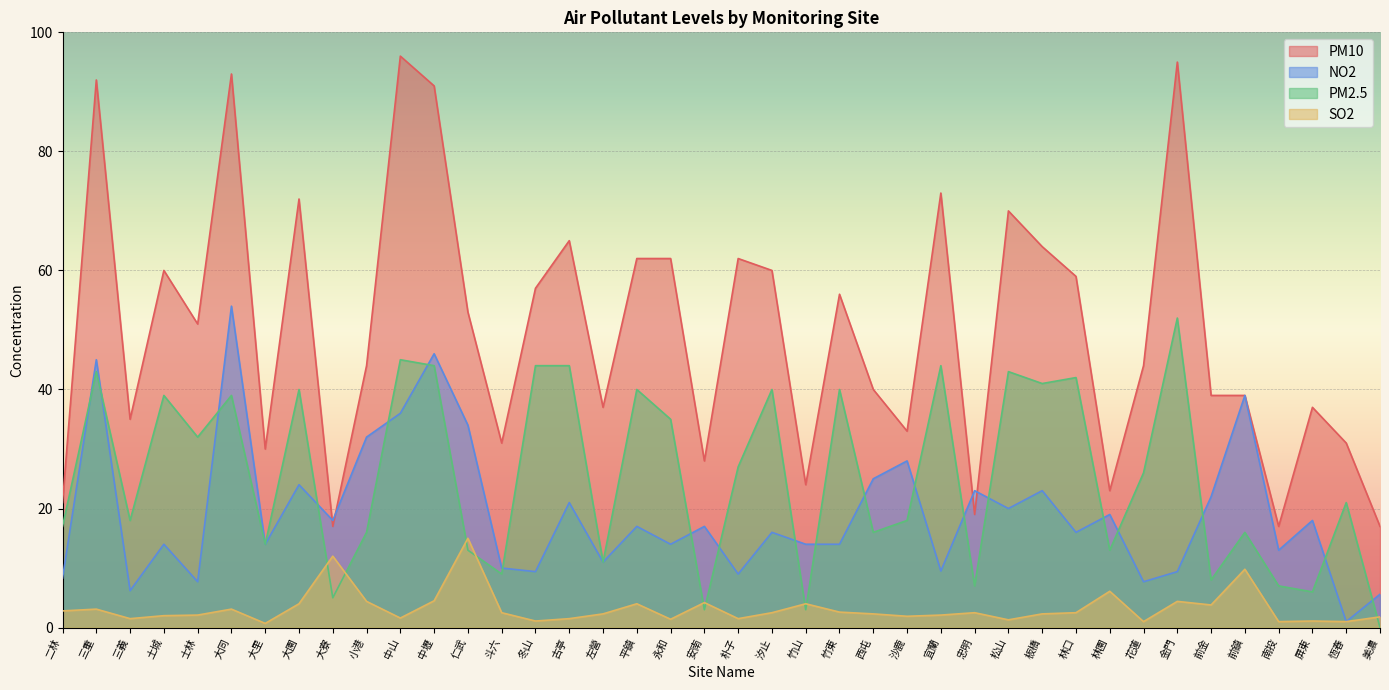

At 中山, list the series in order from largest to smallest.

PM10, PM2.5, NO2, SO2